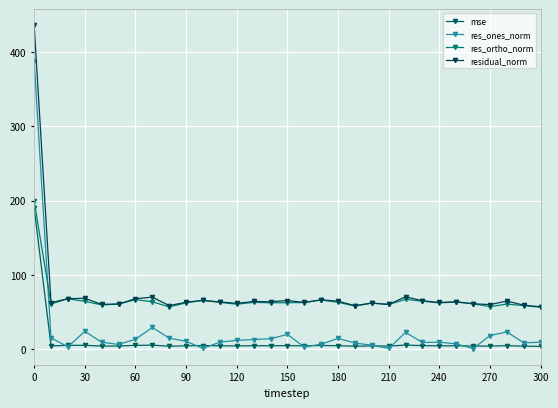

True or false: res_ones_norm and residual_norm cross at least once.

False